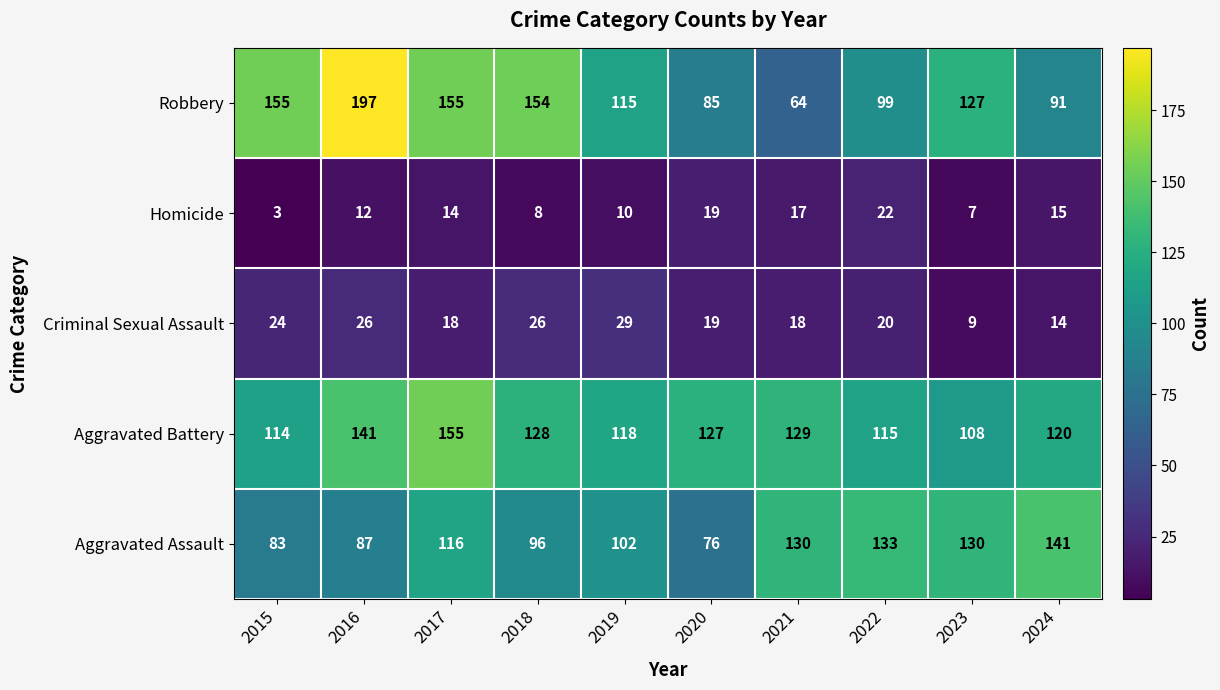

Count the number of categories in the chart.

10